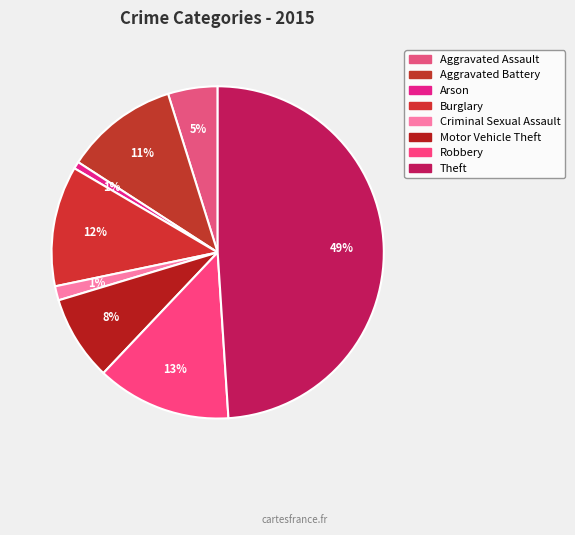

Which has a higher value, Robbery or Aggravated Assault?

Robbery